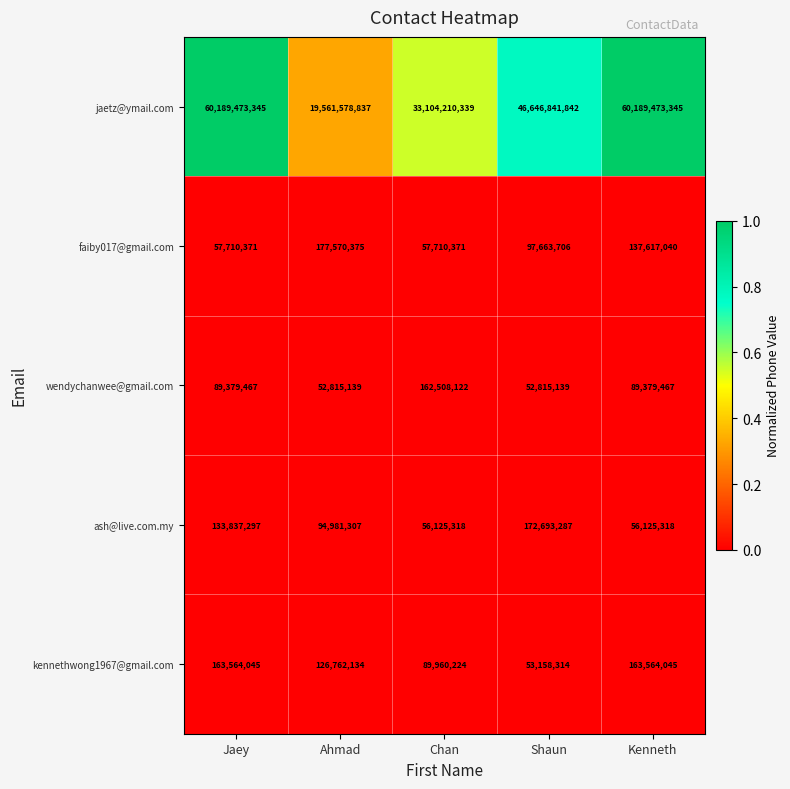

Which series has the largest total across all categories?

jaetz@ymail.com